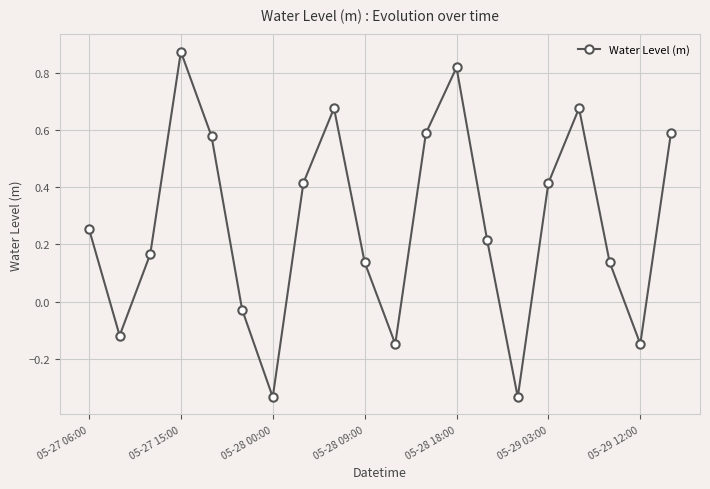

How many values are below 0?

6